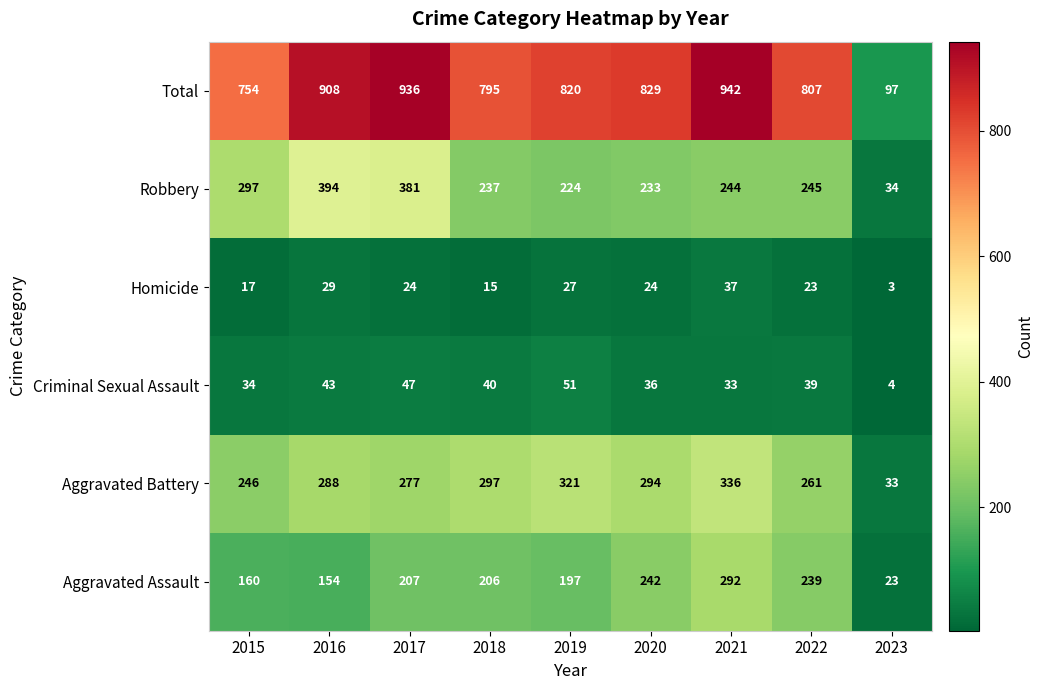

At which label does Criminal Sexual Assault first exceed 39?

2016